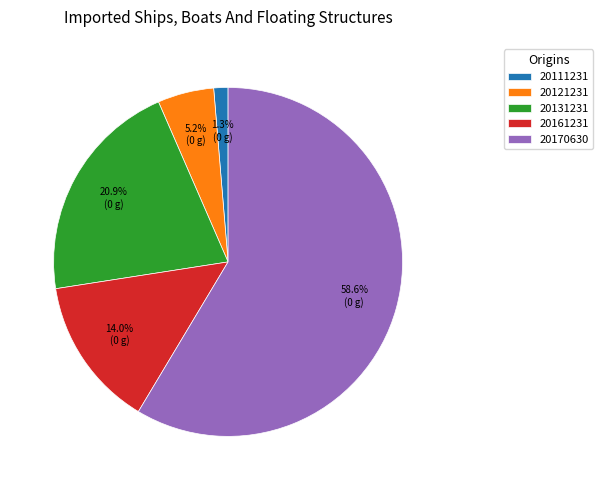

Which slice is the smallest?

20111231